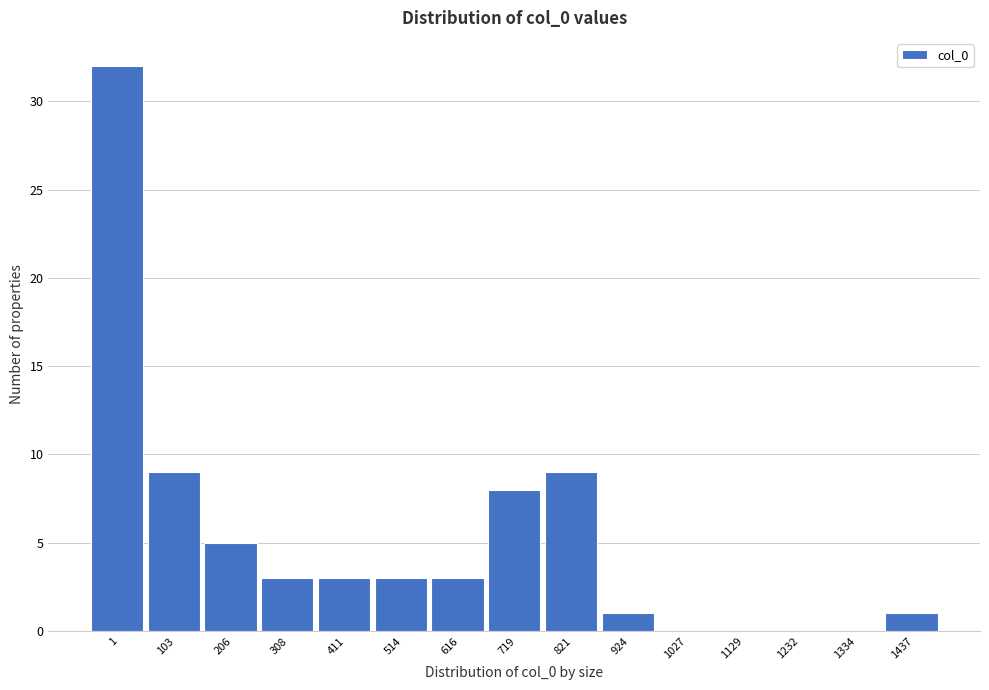

Reading left to right, transcribe all the data shown in this chart.

1=32	103=9	206=5	308=3	411=3	514=3	616=3	719=8	821=9	924=1	1027=0	1129=0	1232=0	1334=0	1437=1